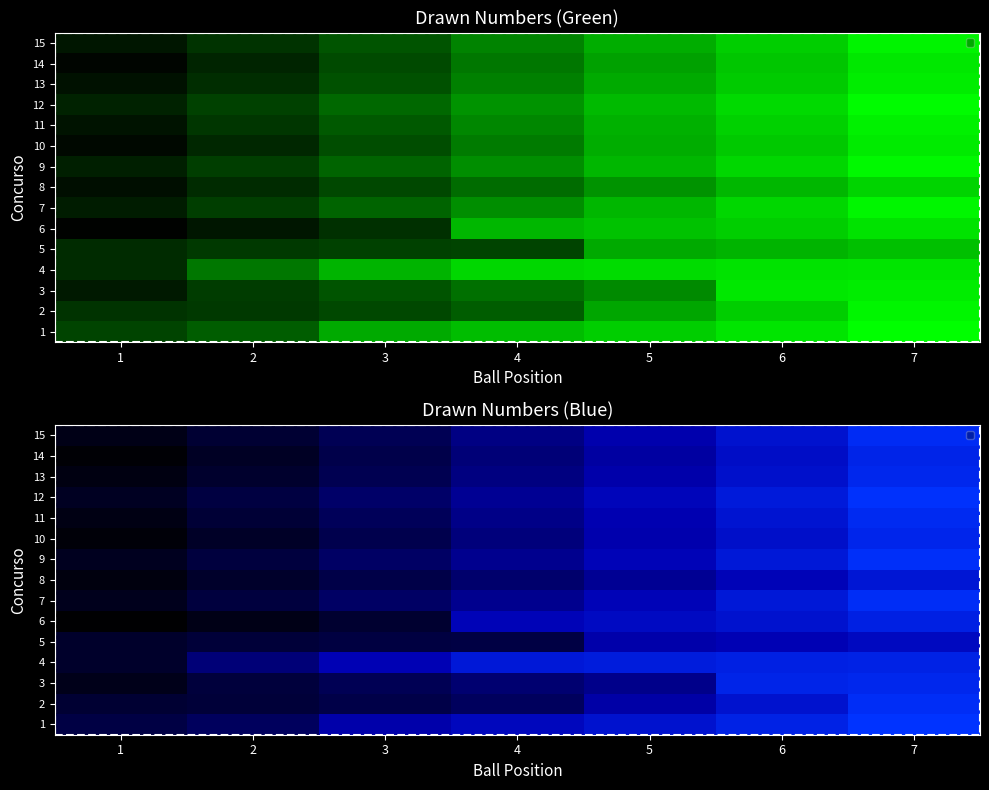

At 1, list the series in order from smallest to largest.

6, 14, 10, 8, 13, 11, 15, 3, 7, 9, 12, 4, 5, 2, 1